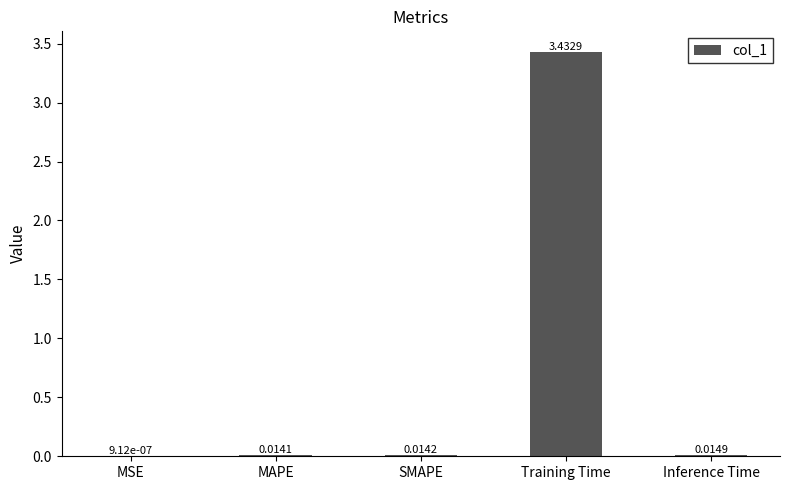

What is the change in value from MSE to Training Time?

+3.4